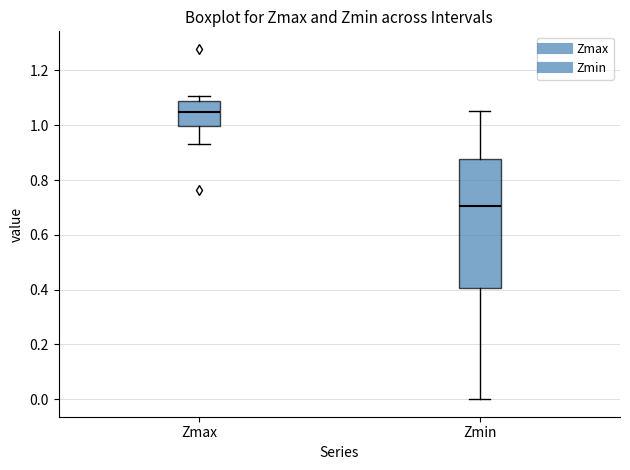

Reading left to right, transcribe this box plot: for each box, give where its median line is, the range the box spans, and where its two whiskers end, as read against the y-axis. The values are not printed on the chart, so give them approximately, as read against the axis.

Zmax: median 1.04, box 1.00 to 1.08, whiskers 0.94 to 1.10
Zmin: median 0.70, box 0.40 to 0.88, whiskers 0.00 to 1.06